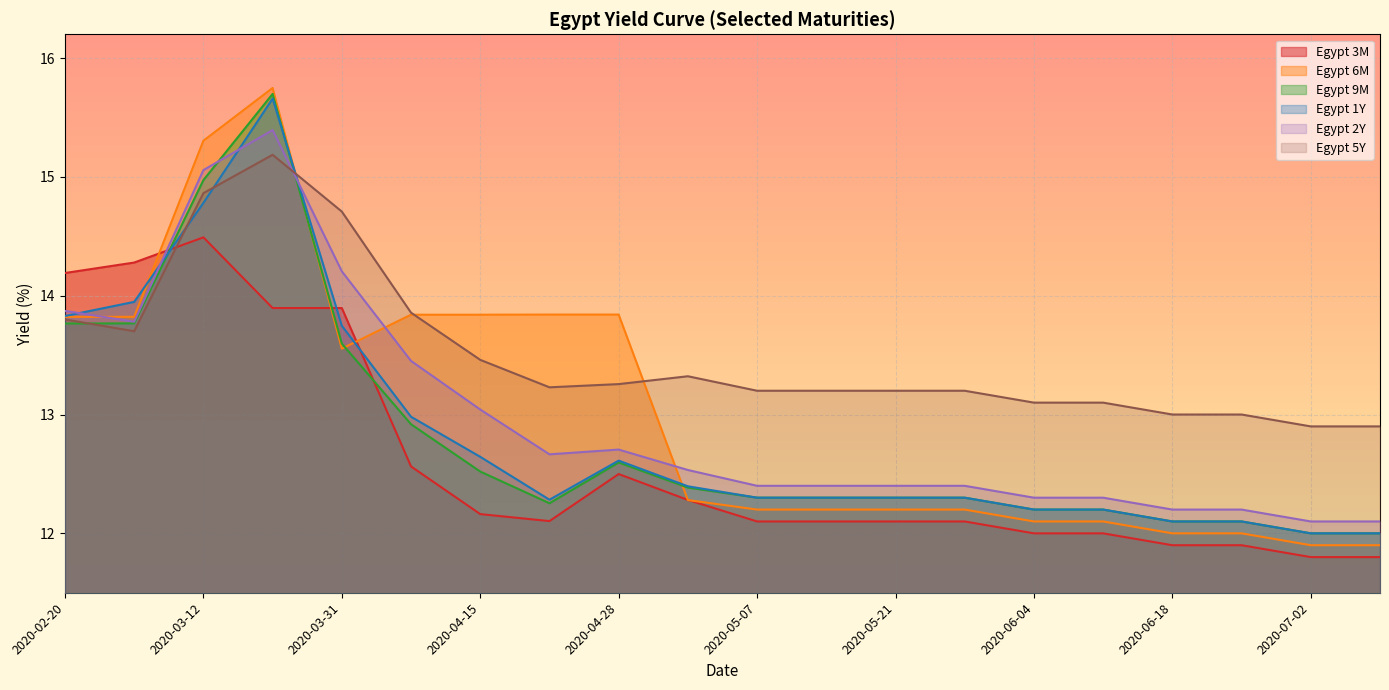

Which has a higher value, 2020-04-30 or 2020-02-20?

2020-02-20